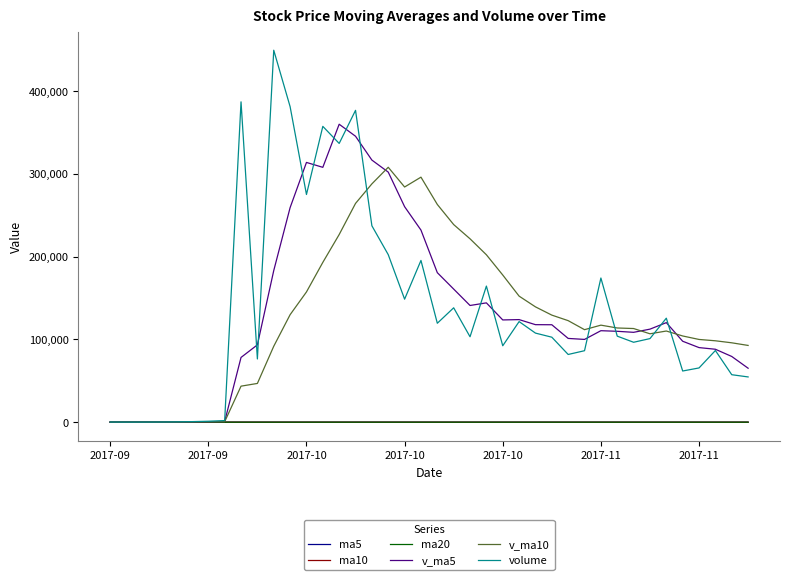

Which series has the largest range (max minus min)?

volume